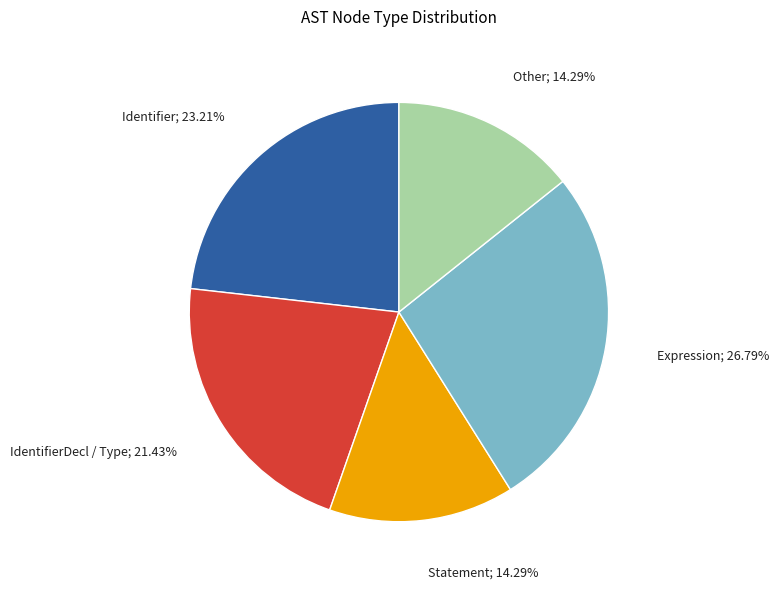

Is there a majority slice in this chart?

No